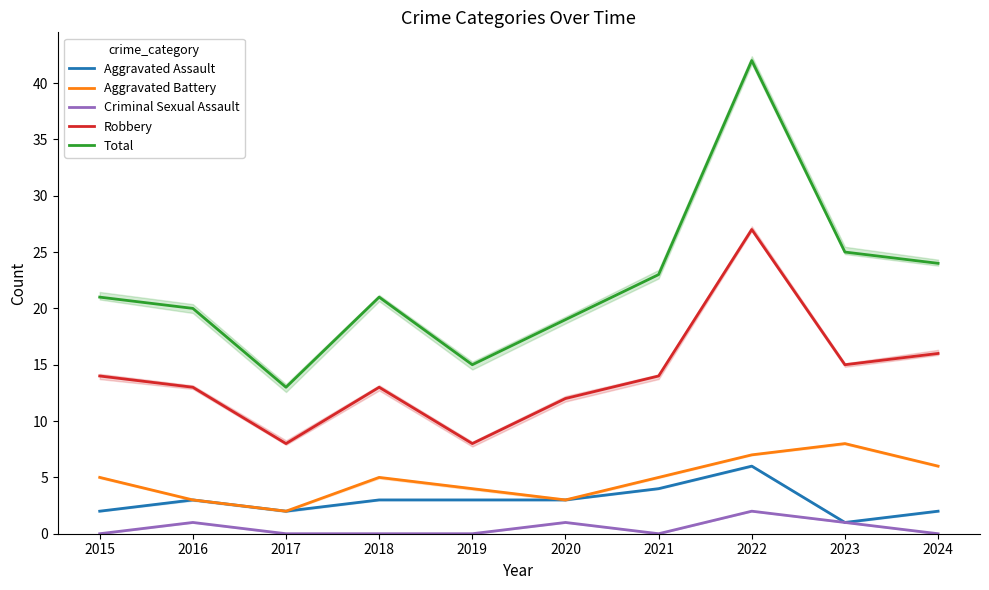

True or false: Aggravated Assault and Criminal Sexual Assault intersect in this chart.

False